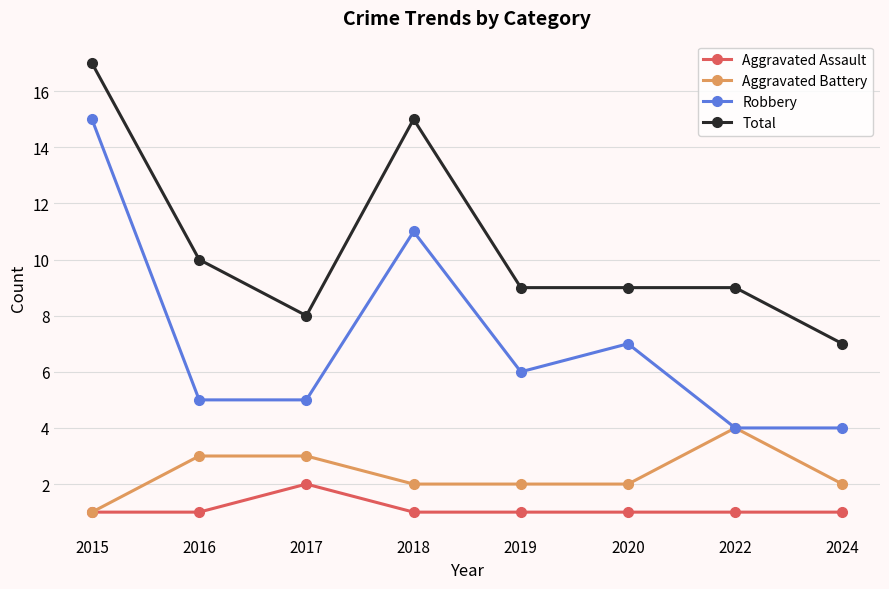

In Robbery, how many points are higher than both neighbors (excluding endpoints)?

2